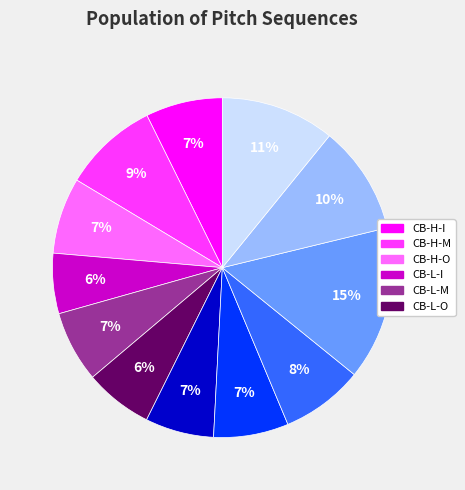

To the nearest percent, what is the average slice percentage?

8%